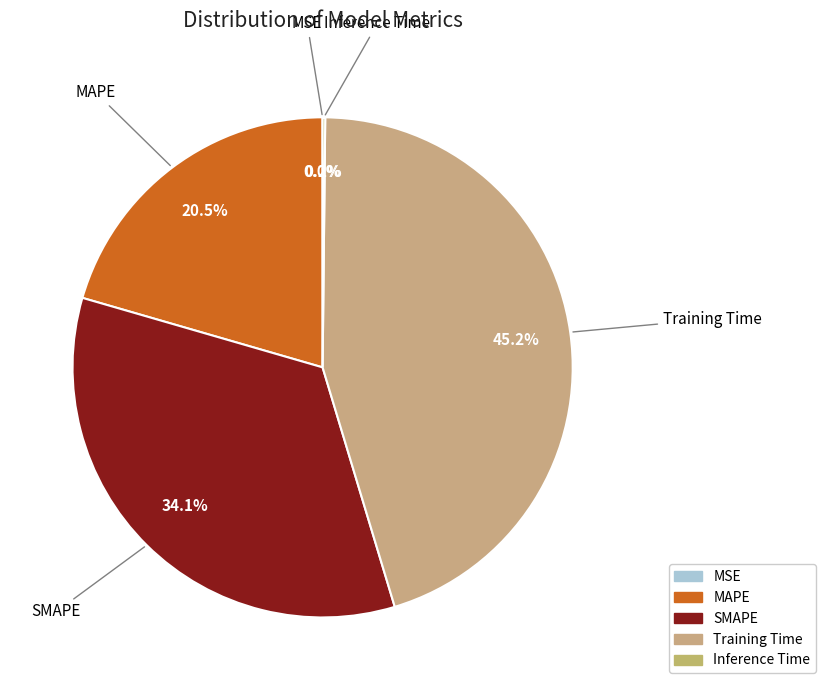

Does Training Time represent more than half of the total?

No